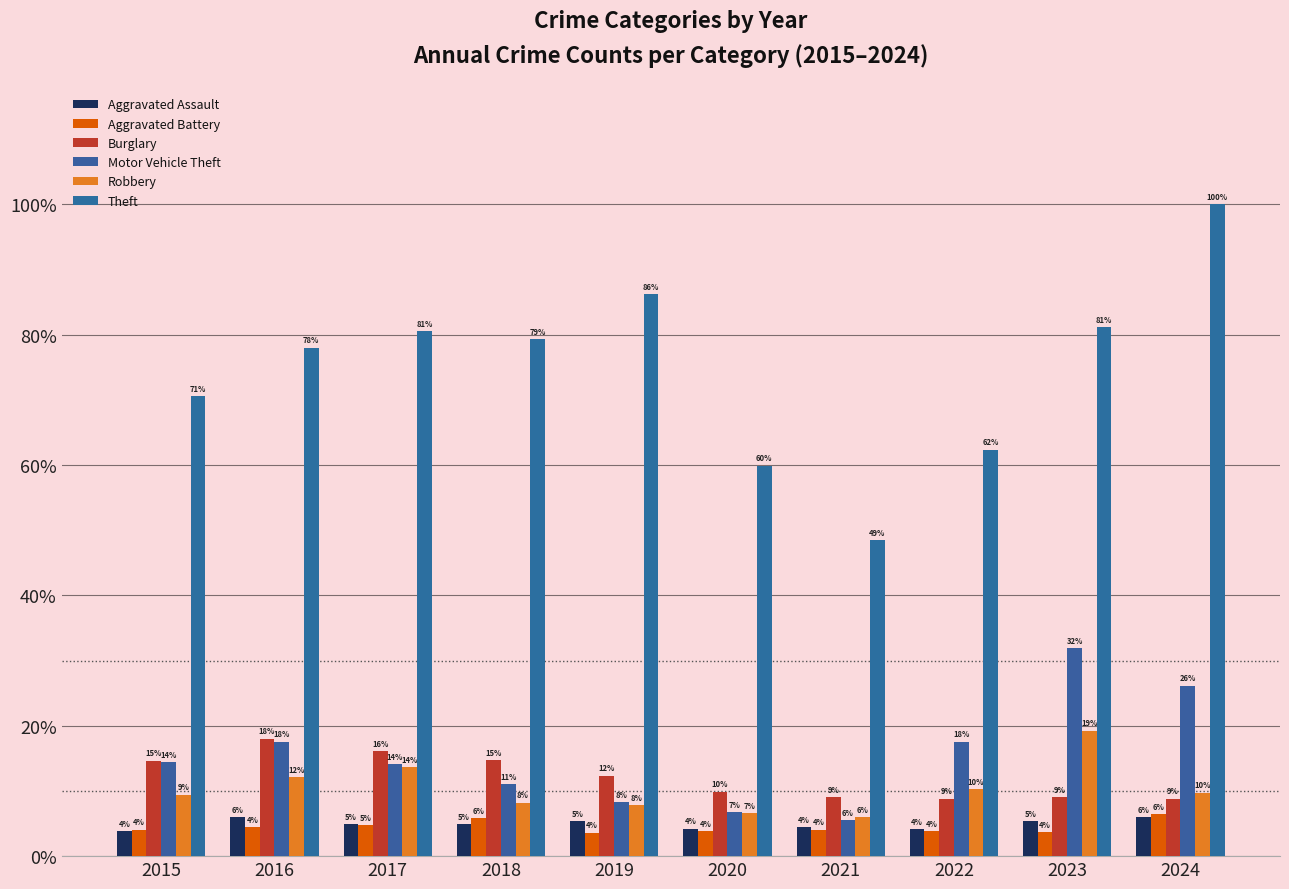

Read the Aggravated Assault value at 2024, to the nearest 10.

90